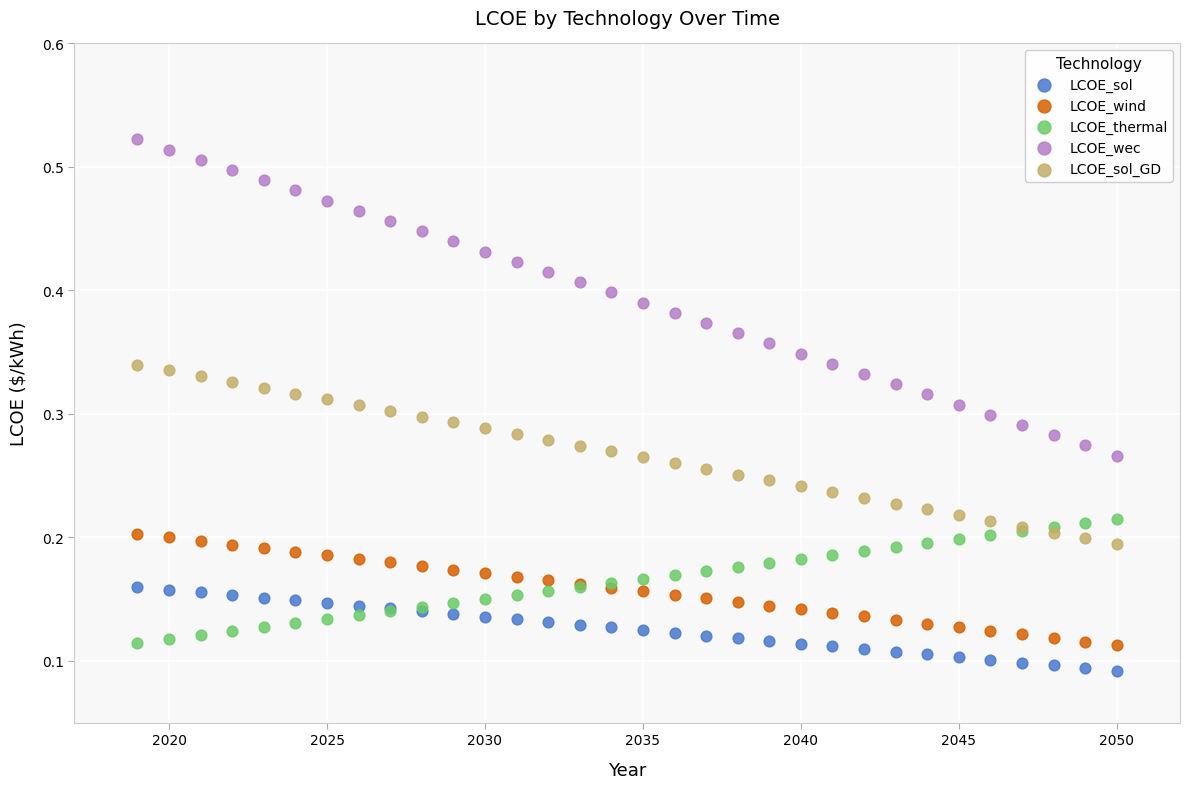

Which series has the widest spread of Y values?

LCOE_wec